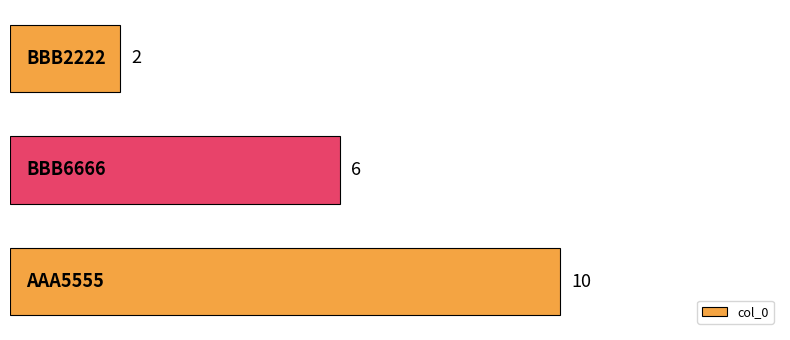

What is the greatest value displayed?

10